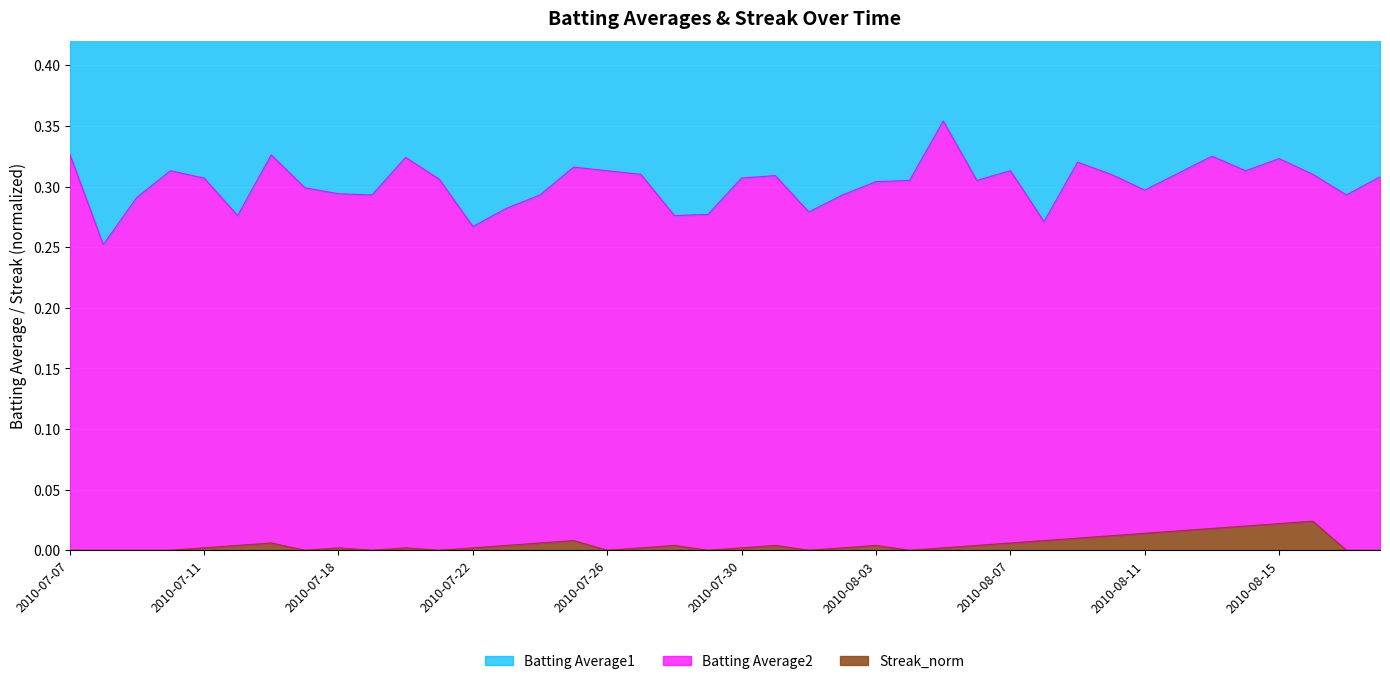

Which has a higher value, 2010-07-26 or 2010-08-16?

2010-07-26